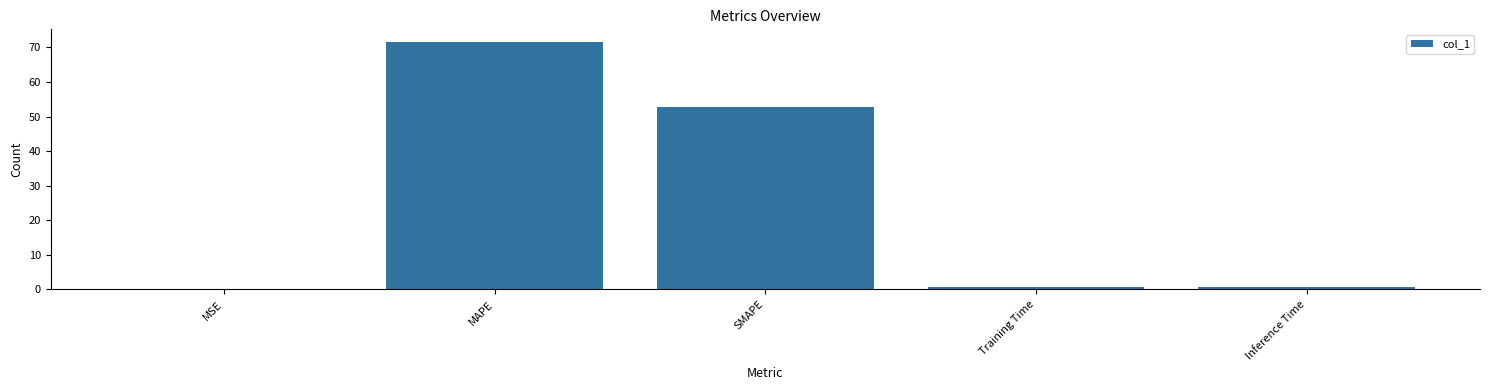

Is it true that the value at MAPE is 128.5?

False